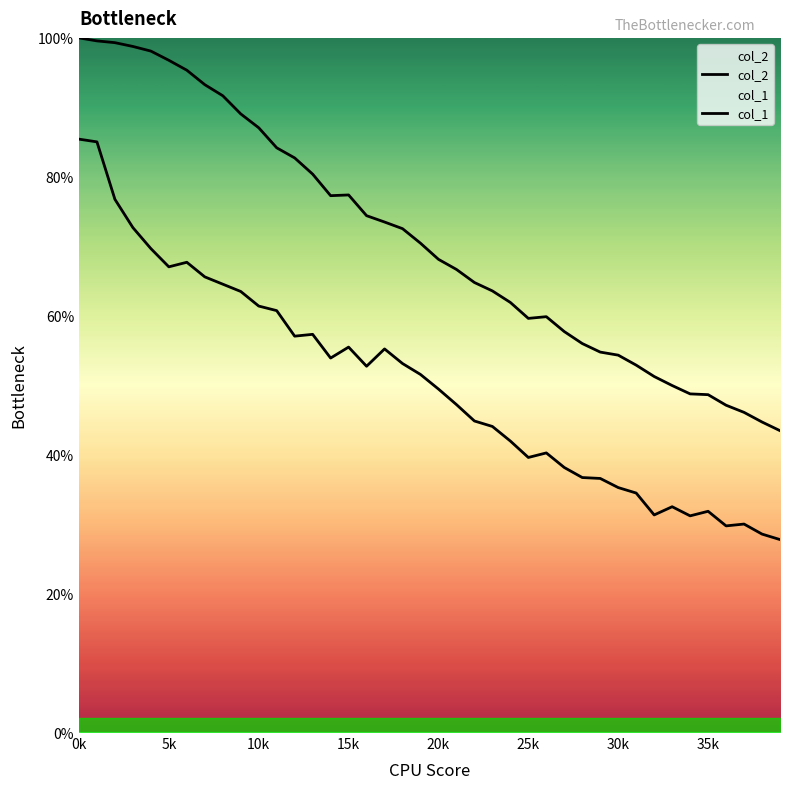

Rank the series by their average value, from lowest to highest.

col_2, col_1